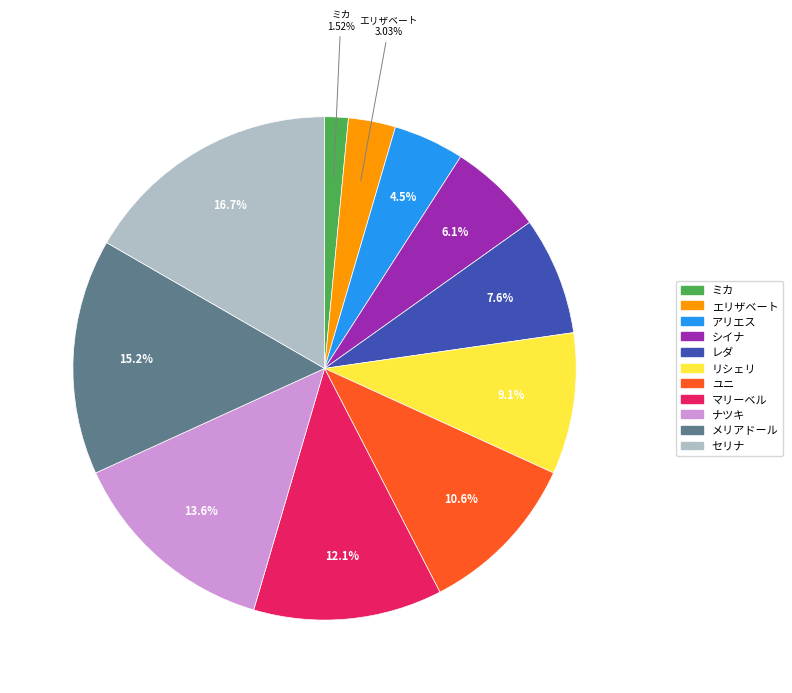

Is there a majority slice in this chart?

No